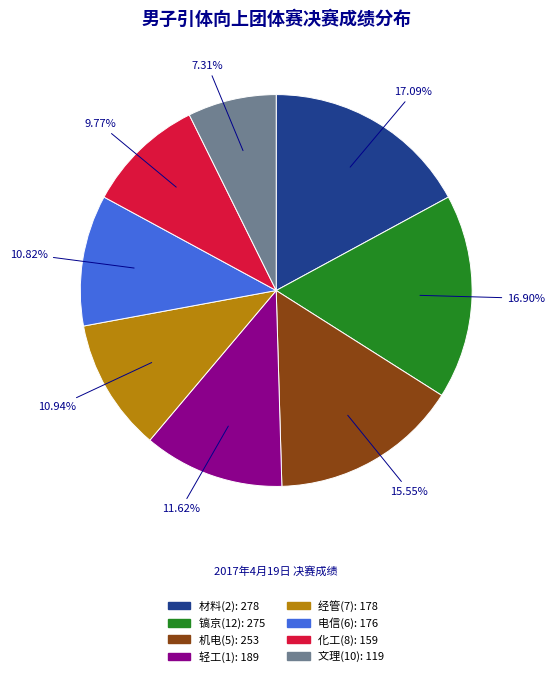

How many slices are in this pie chart?

8